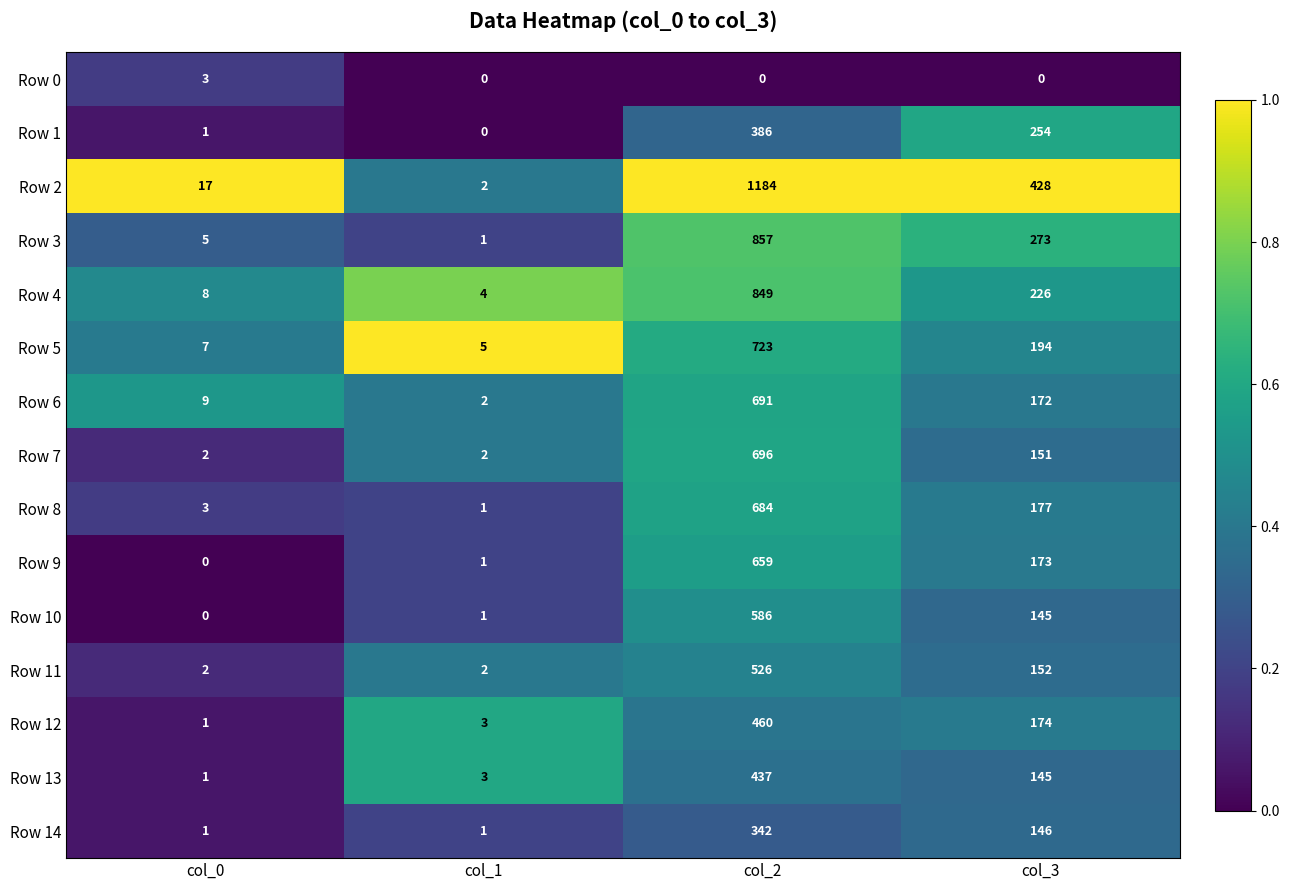

List the series in order of their peak value, highest first.

Row 2, Row 3, Row 4, Row 5, Row 7, Row 6, Row 8, Row 9, Row 10, Row 11, Row 12, Row 13, Row 1, Row 14, Row 0